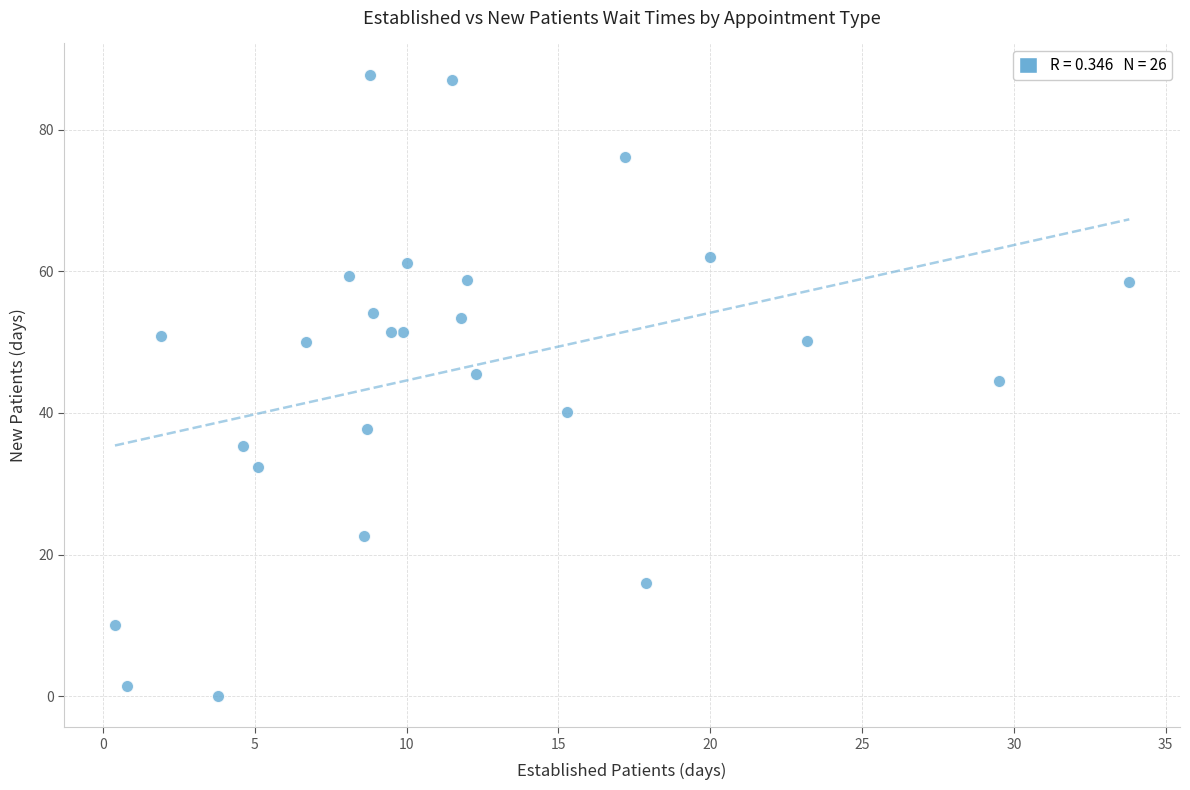

What Y value in the scatter plot is closest to 43?

44.5